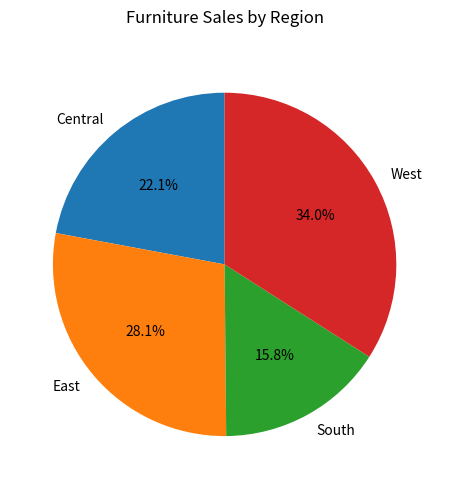

The Central slice represents 22% of the pie. True or false?

True